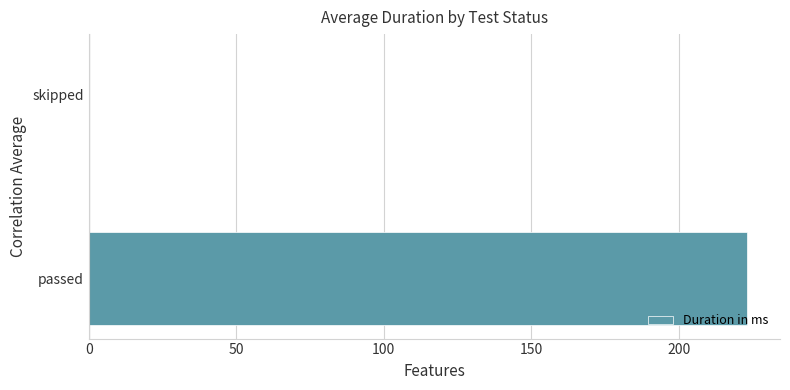

What is the sum of all values?

223.2